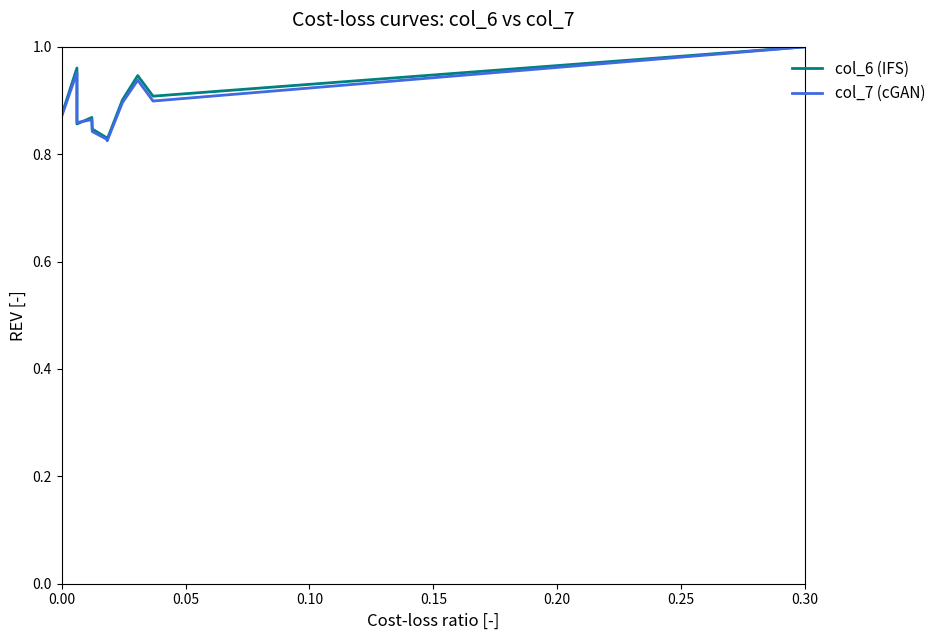

Between 0.15 and 0.20, which series saw the biggest shift?

col_7 (cGAN)